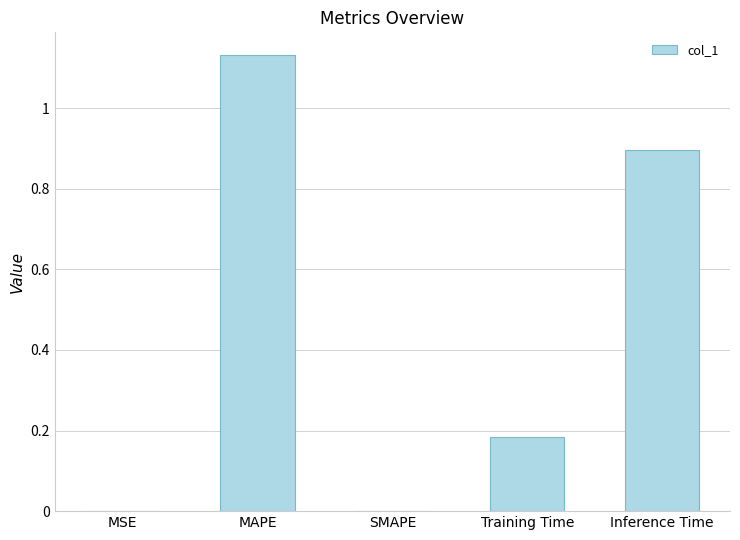

Read the value at Inference Time.

0.9